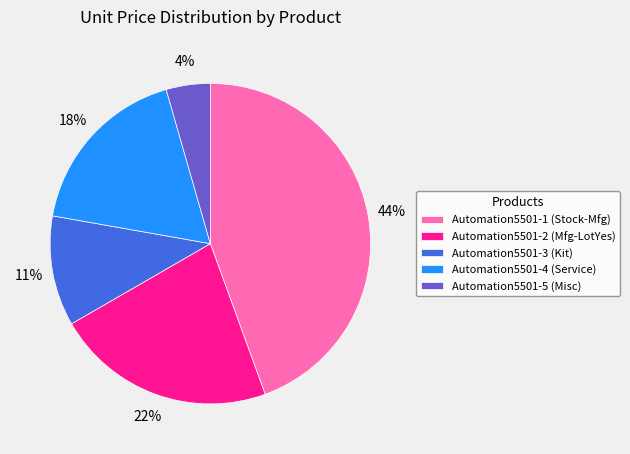

Count the number of slices in the pie.

5